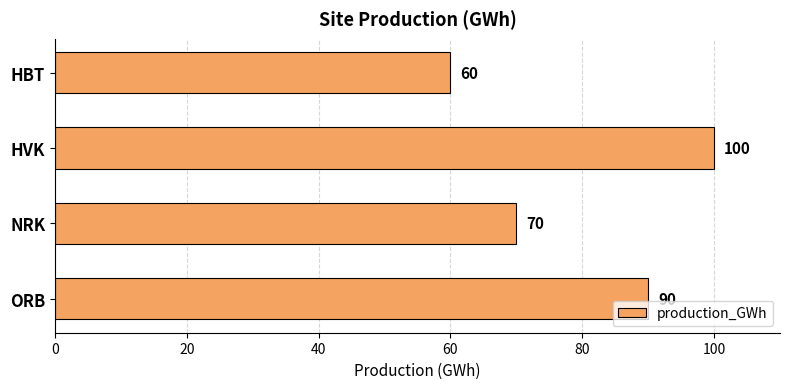

Count the values in the range 70 to 100.

3